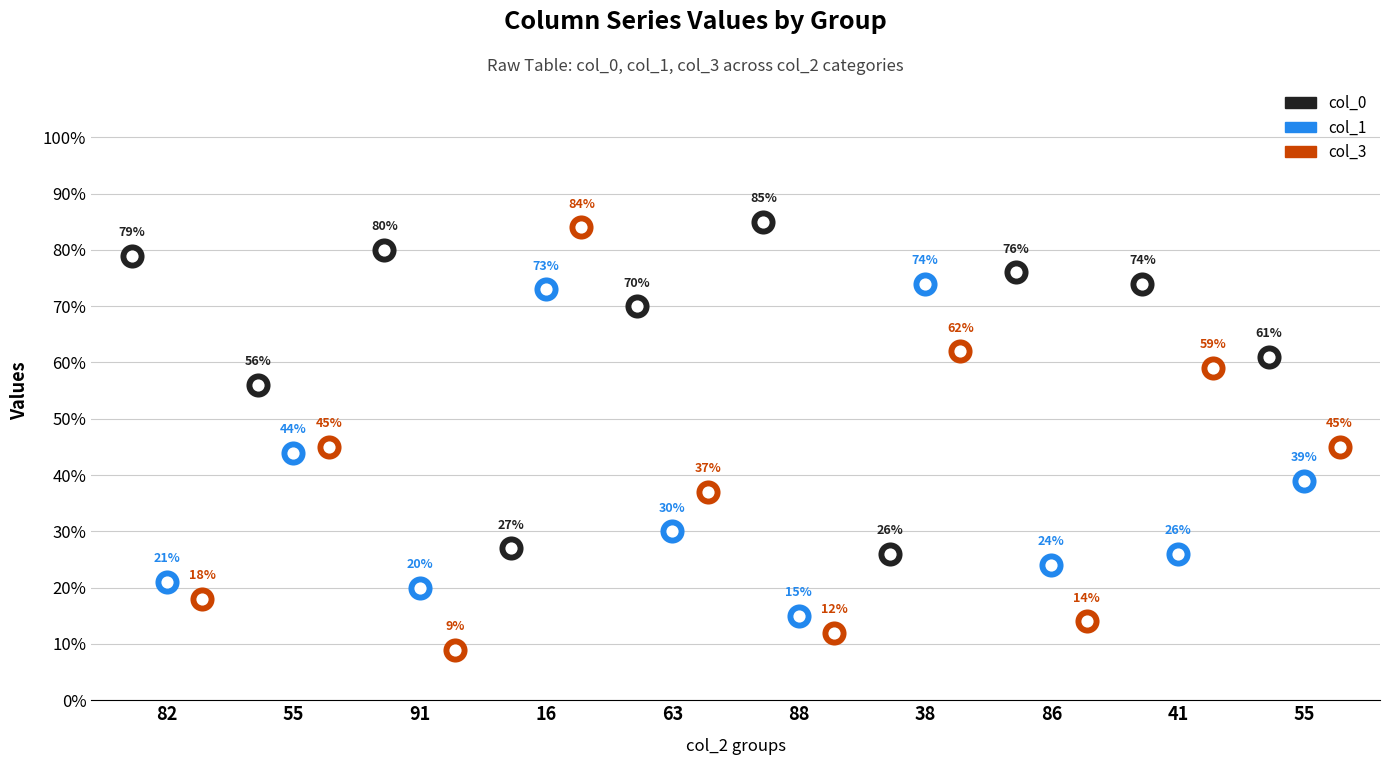

Which series reaches the maximum Y coordinate?

col_0